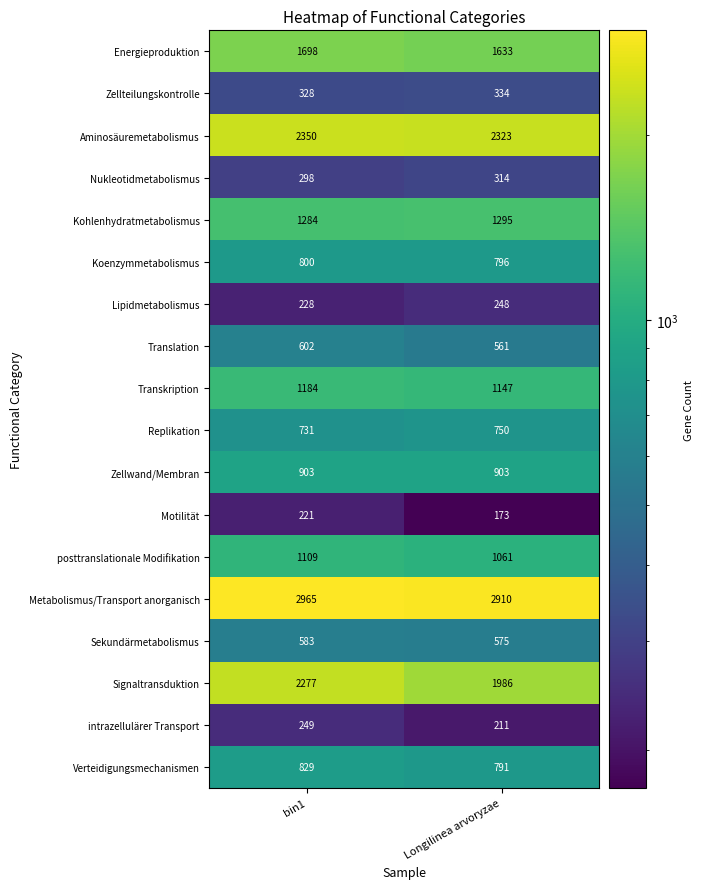

What is the lowest value of the intrazellulärer Transport series?

211